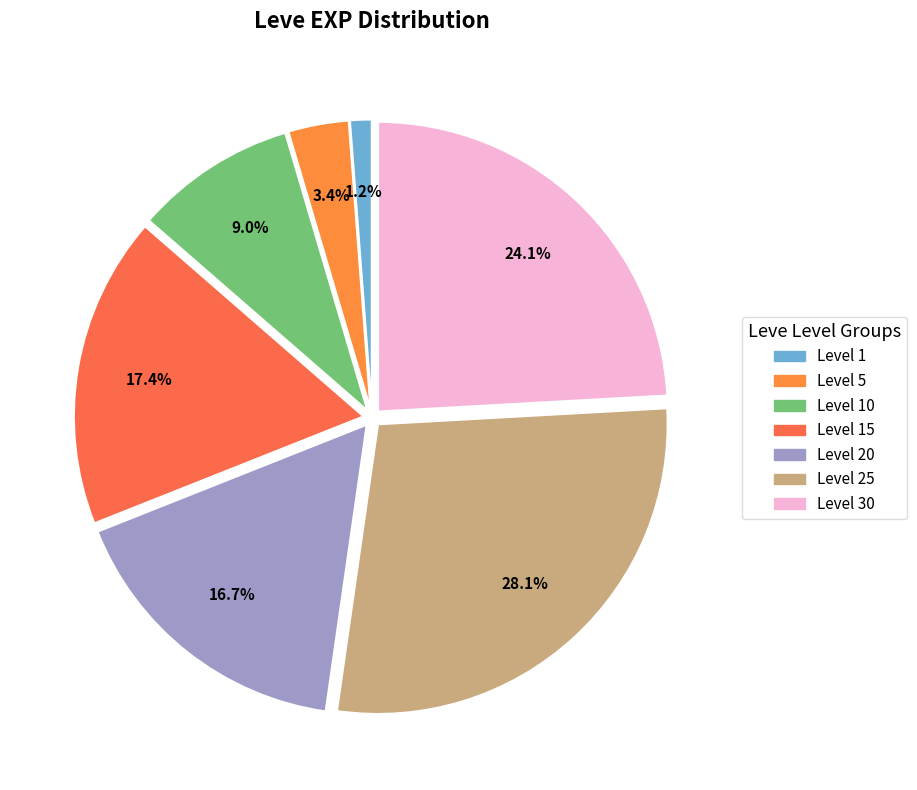

Count the number of slices in the pie.

7